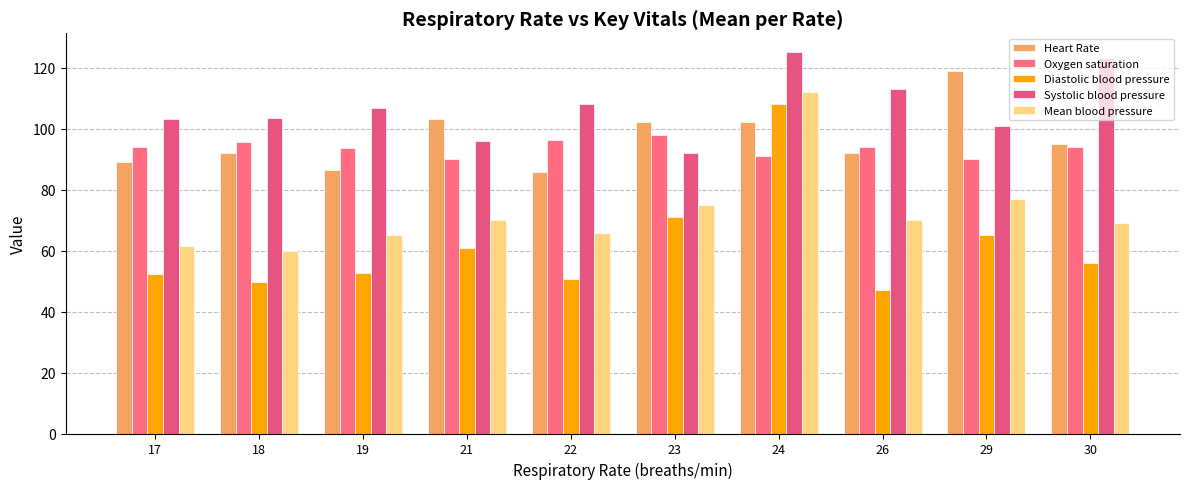

Which category has the lowest value in the Diastolic blood pressure series?

26